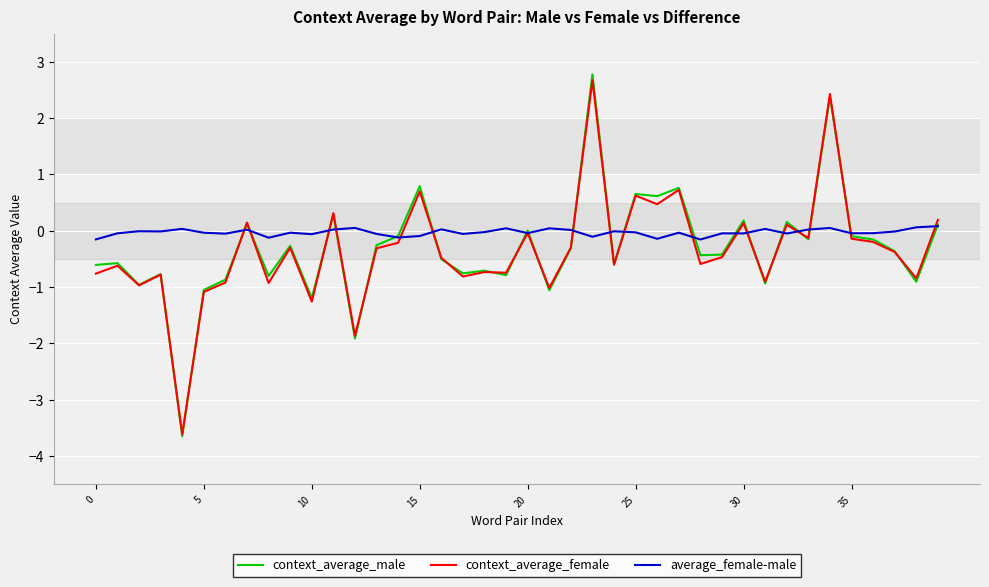

Count the number of categories in the chart.

40